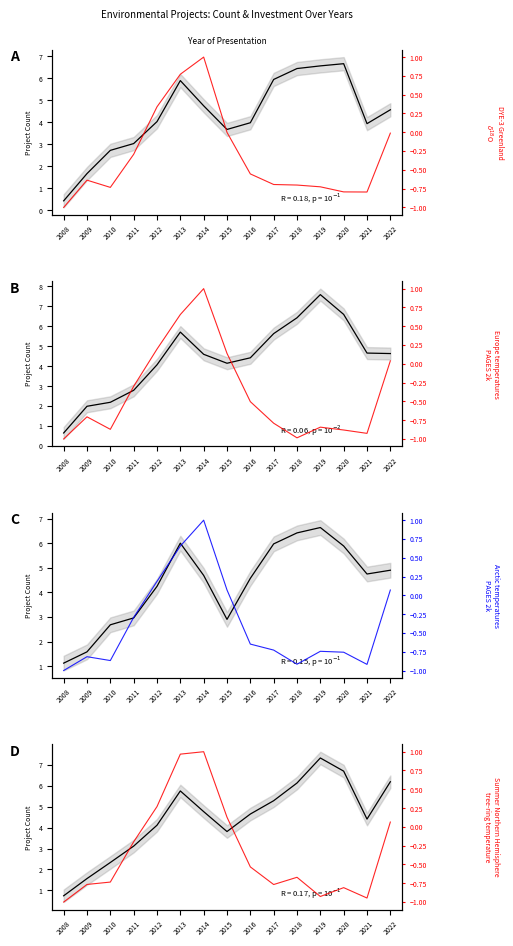

List the series in order of their peak value, highest first.

Count, Summer Northern Hemisphere
tree-ring temperature, DYE-3 Greenland
$\delta^{18}$O, Arctic temperatures
PAGES 2k, Europe temperatures
PAGES 2k